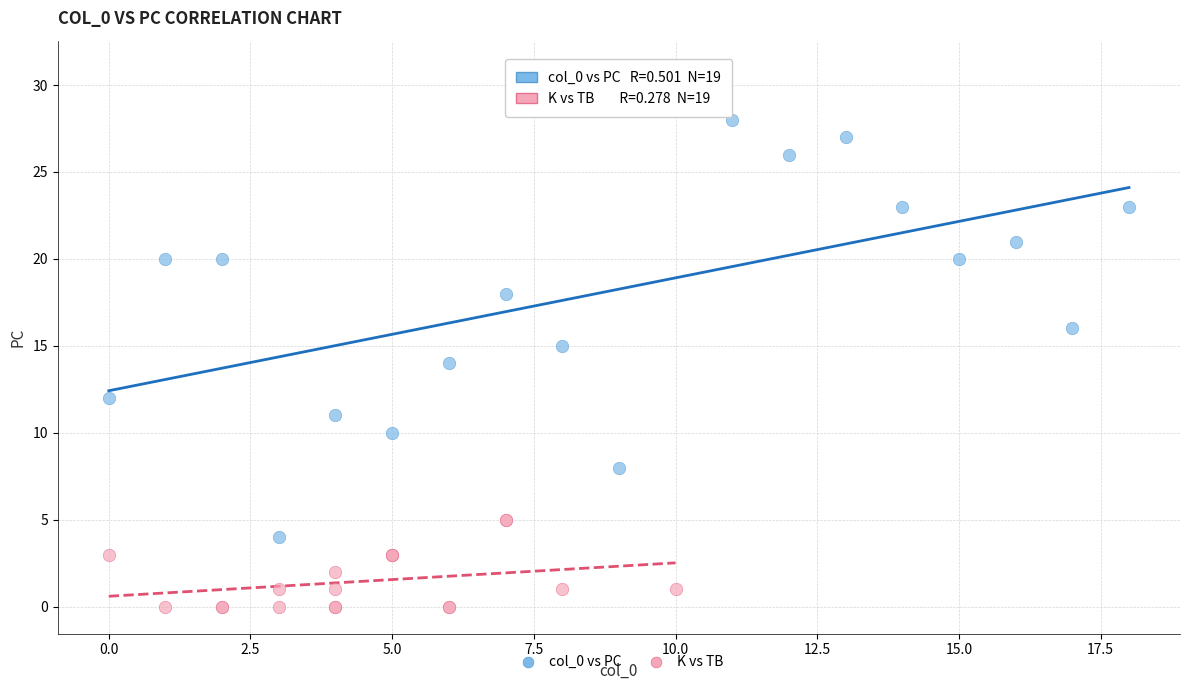

Which series reaches the minimum Y coordinate?

K vs TB